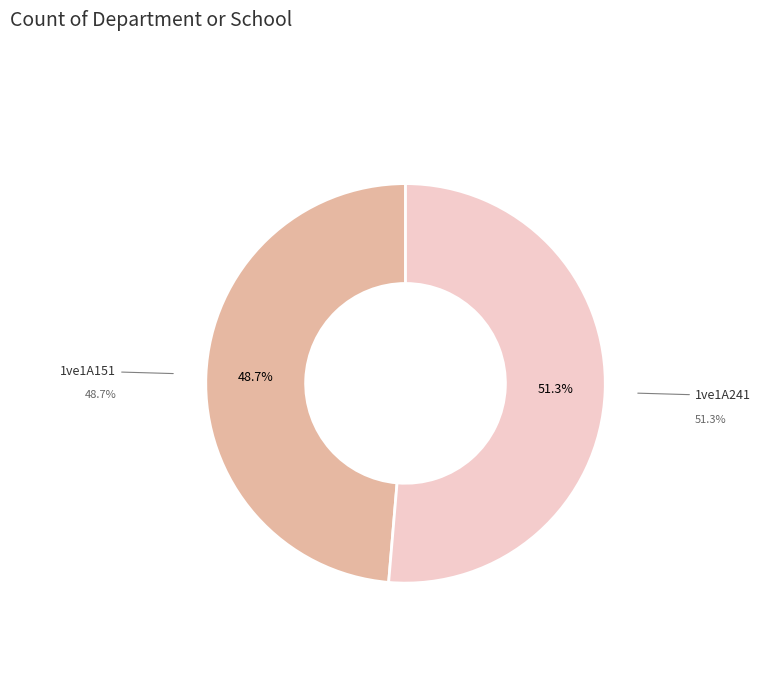

Is there any slice that represents more than half of the pie?

Yes